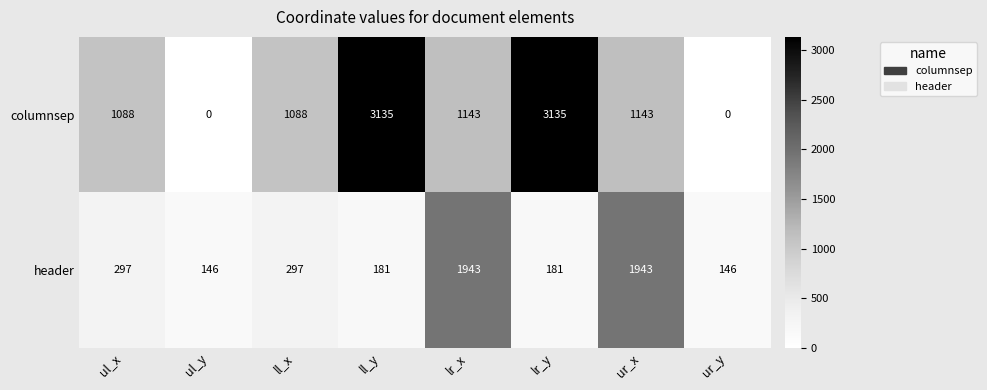

How many series are shown in this chart?

2